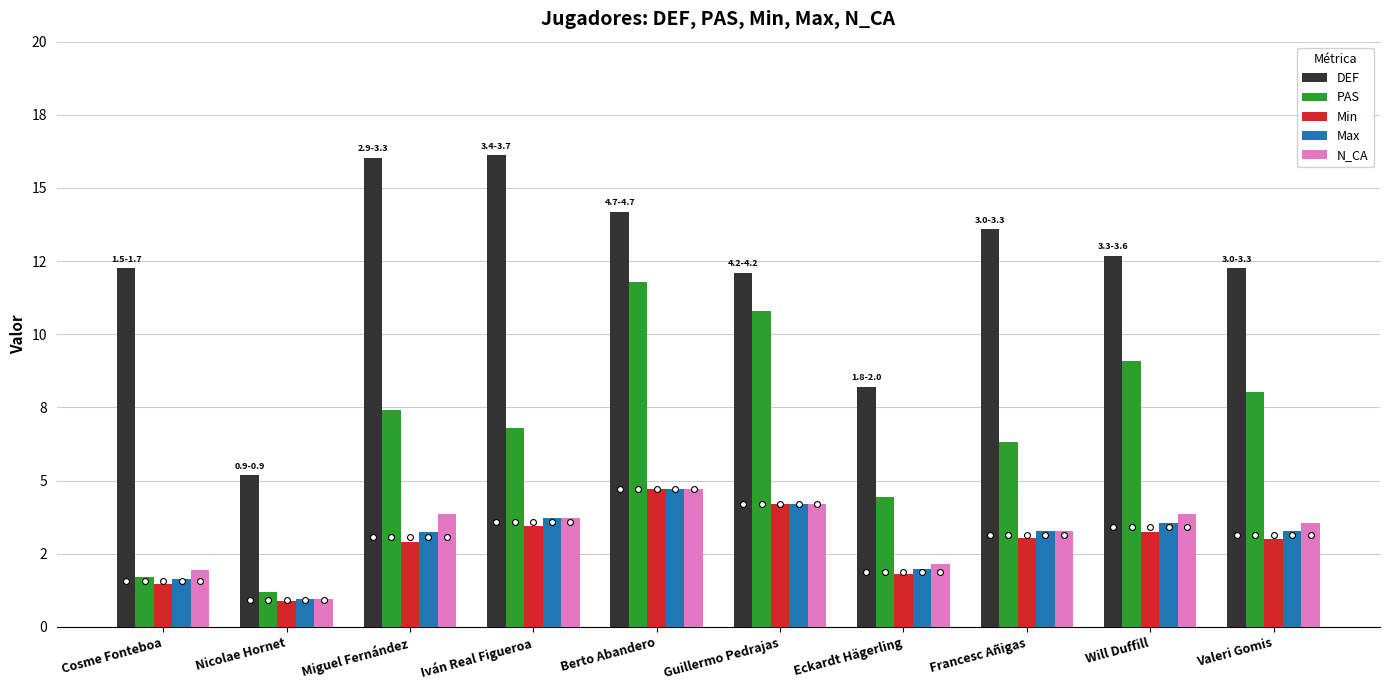

Which series has the largest total across all categories?

DEF